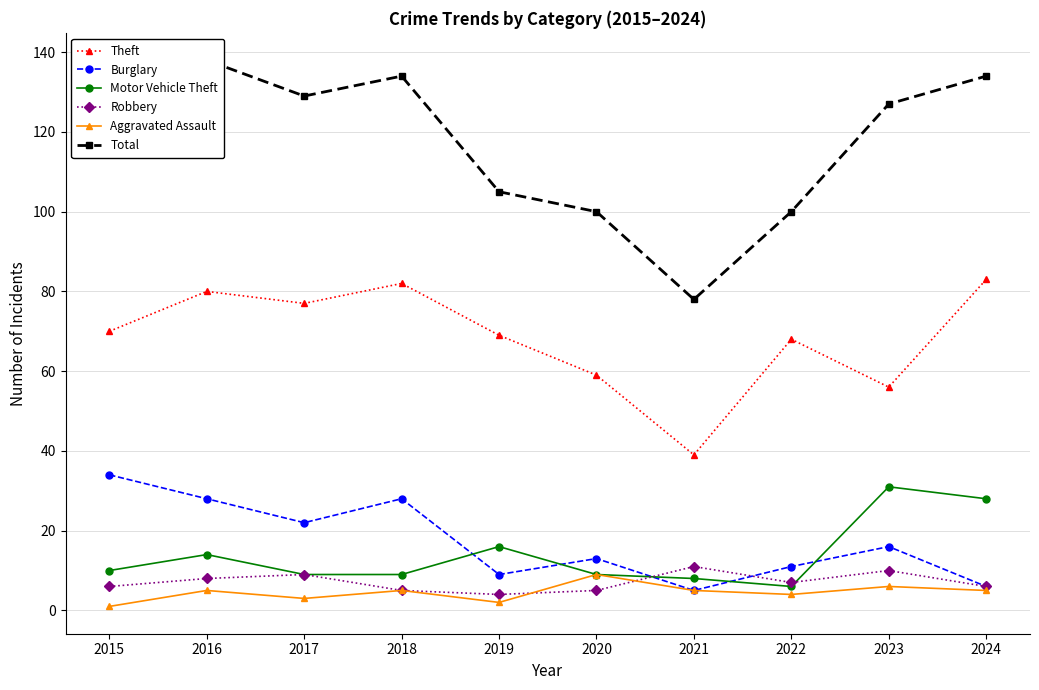

Where is Motor Vehicle Theft nearest to the value 18?

2019